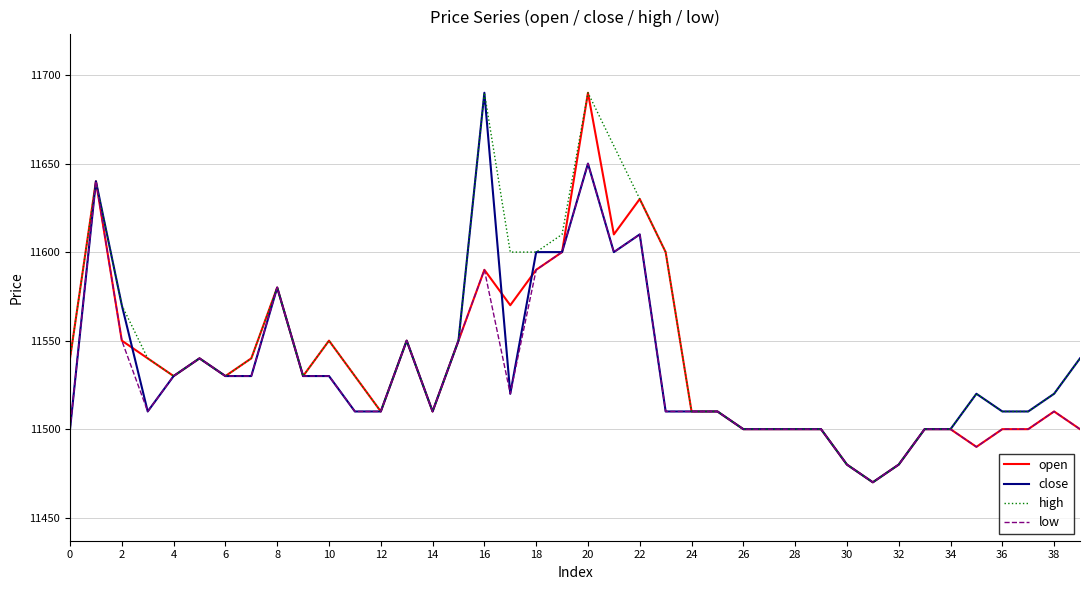

What is the smallest value displayed?

11470